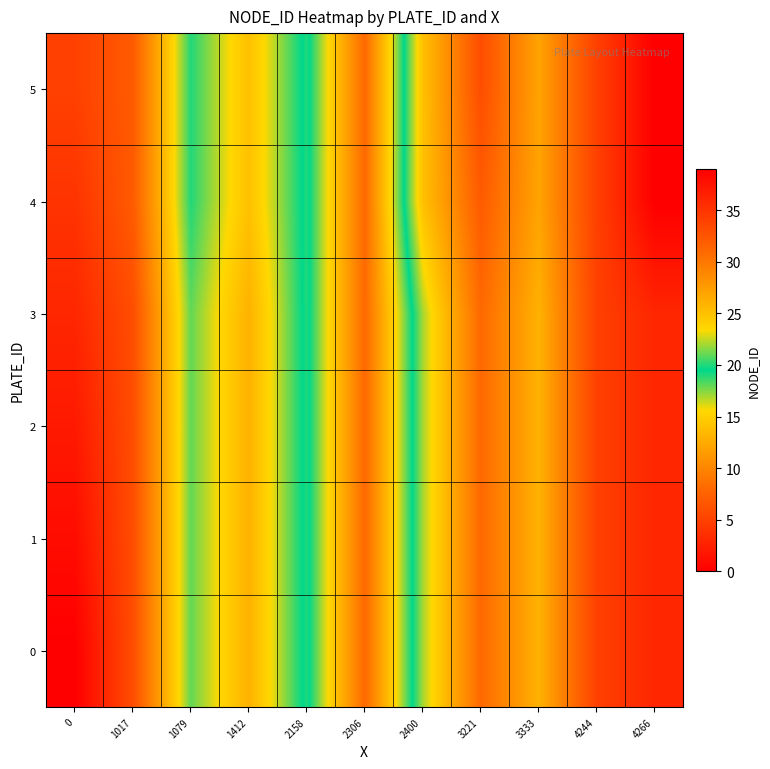

List the series in order of their peak value, highest first.

4, 5, 0, 1, 2, 3